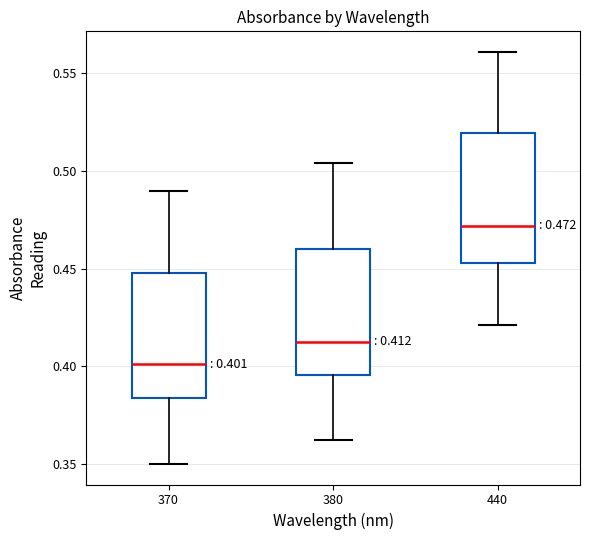

Which box's median line is the lowest?

370